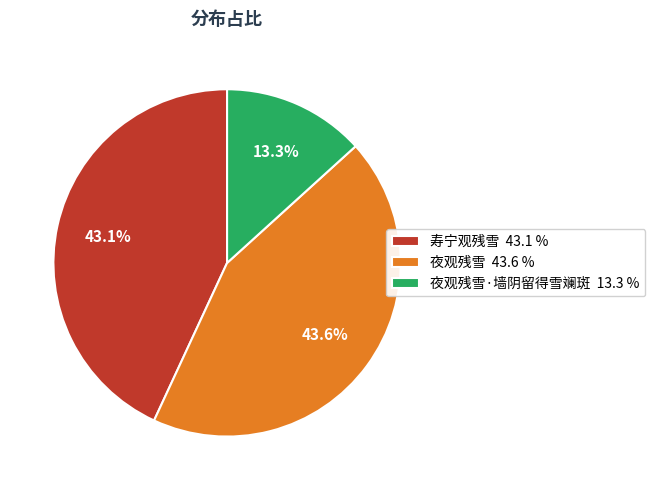

What is the largest slice in the pie chart?

夜观残雪 43.6 %